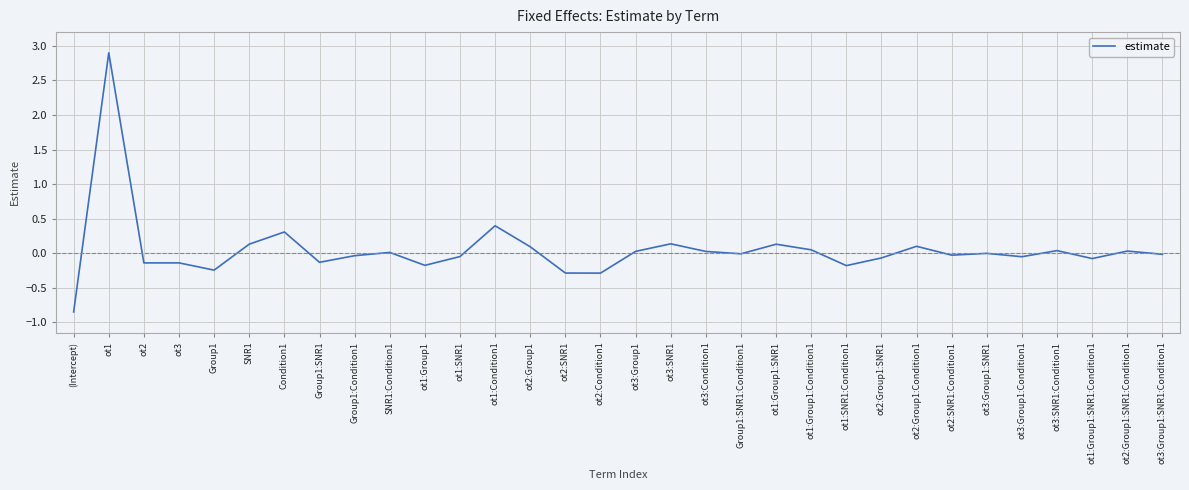

Where is the first local maximum?

ot1